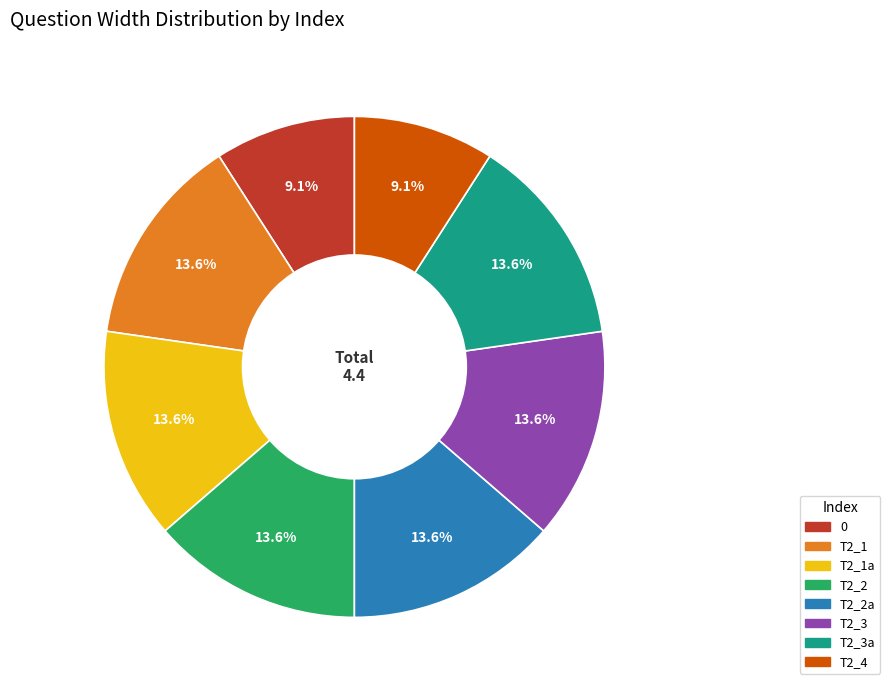

Count the number of slices in the pie.

8